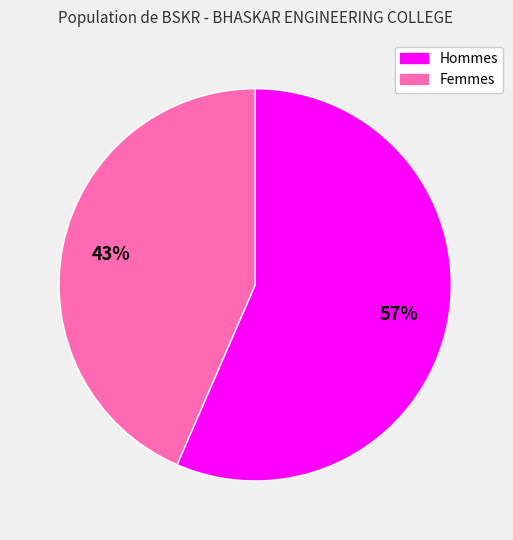

To the nearest percent, what is the average slice percentage?

50%